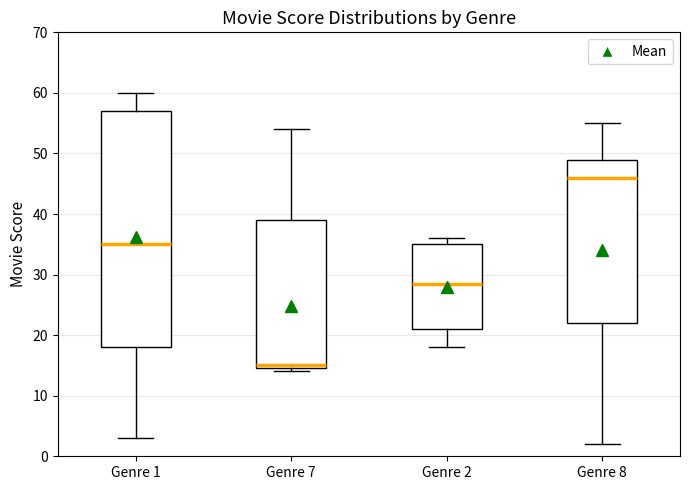

Where is the lower edge of the box for Genre 2 on the y-axis? The values are not printed on the chart, so give them approximately, as read against the axis.

21